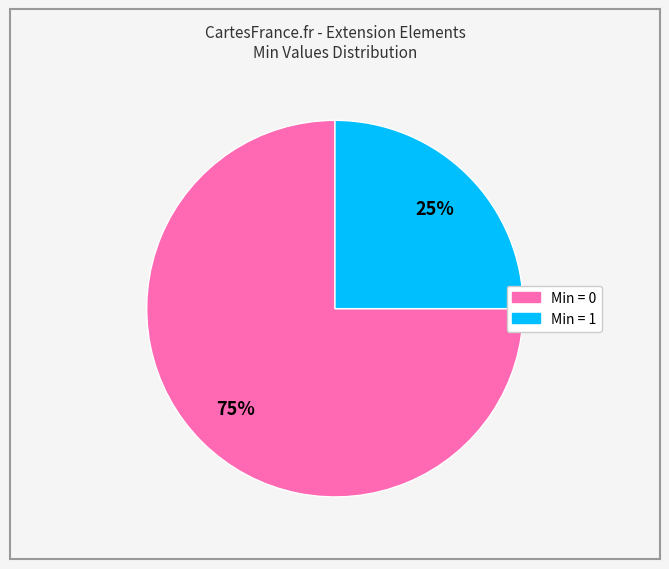

How many segments does this pie chart have?

2